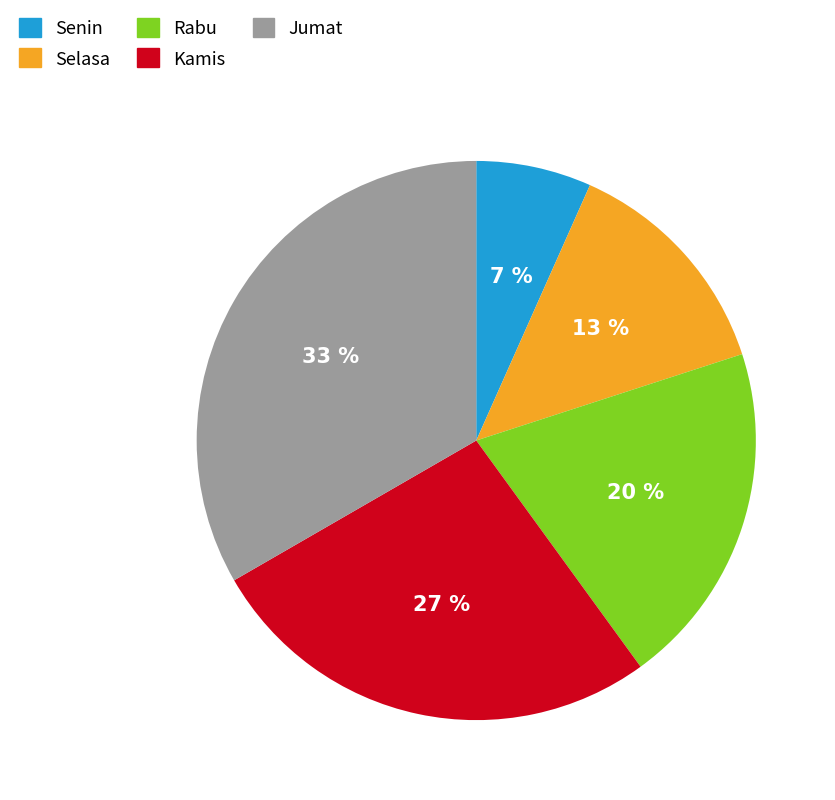

Is it true that Selasa is 13% of the pie?

True